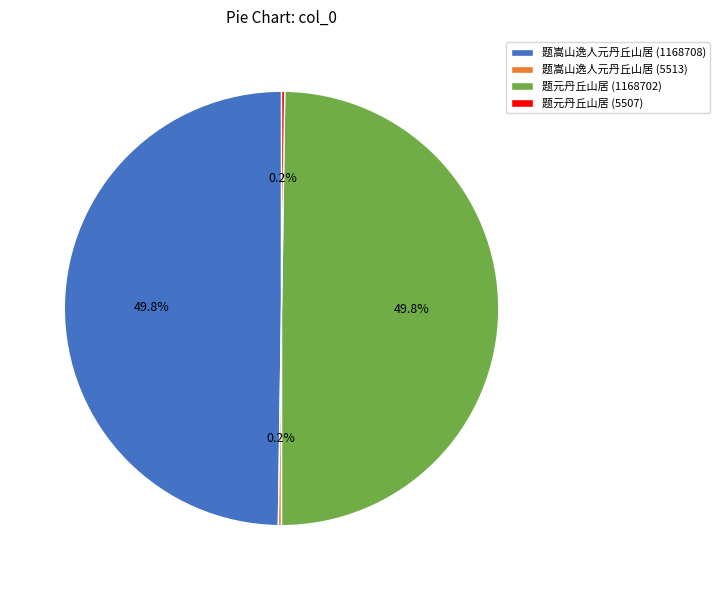

What portion of the pie excludes 题嵩山逸人元丹丘山居 (1168708)?

50.2%